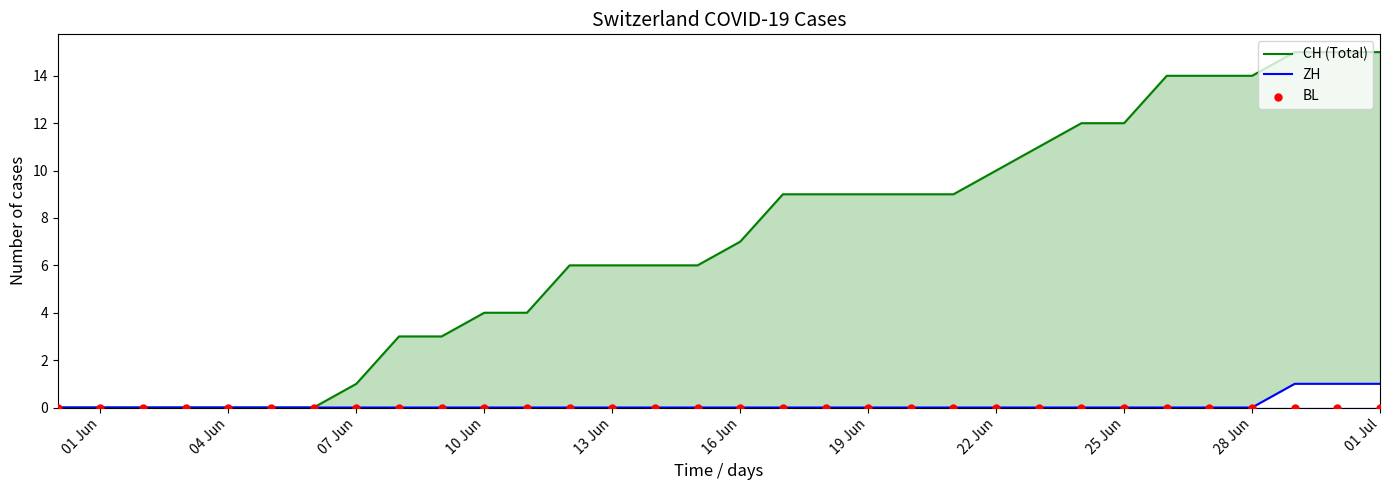

Which series contains the highest Y value?

CH (Total)